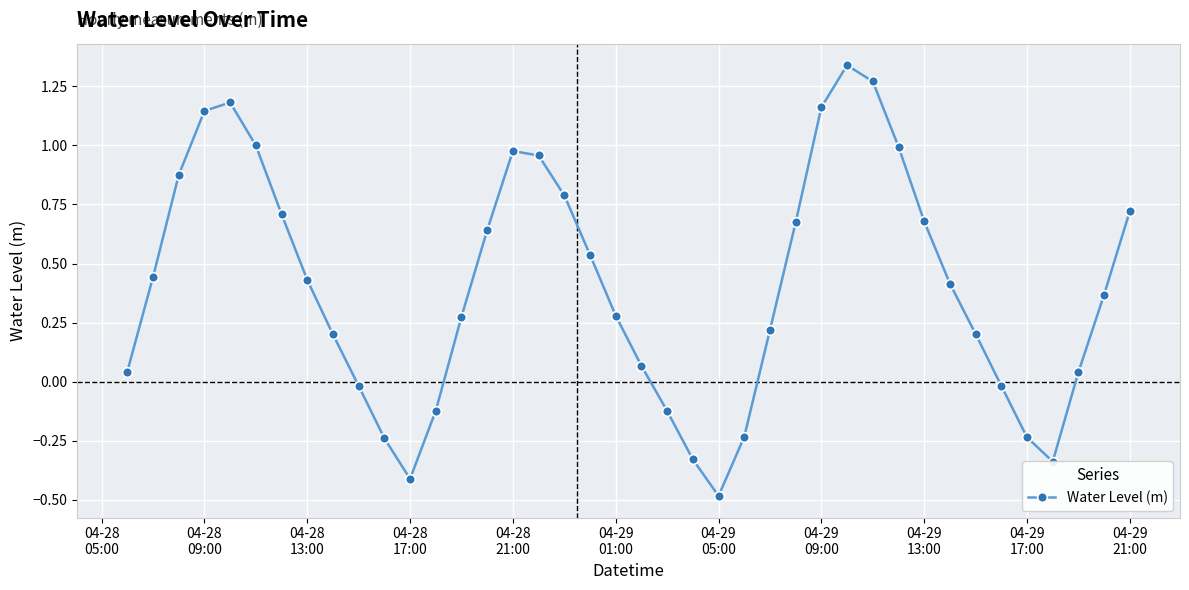

What is the minimum value shown in the chart?

-0.5